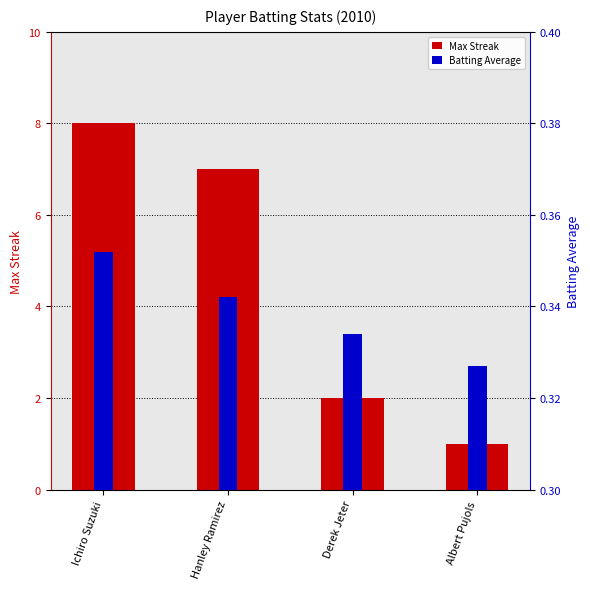

True or false: Max Streak has a value of 13.3 at Ichiro Suzuki.

False